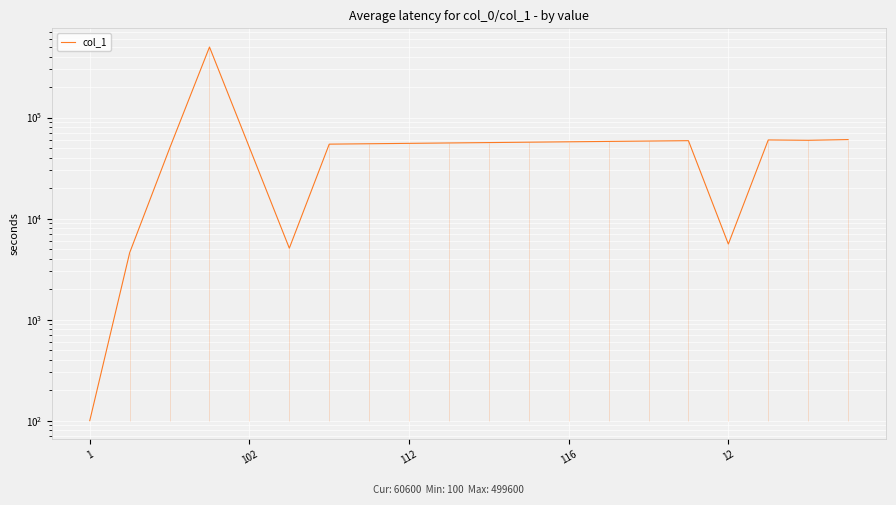

Where is the first local minimum?

5